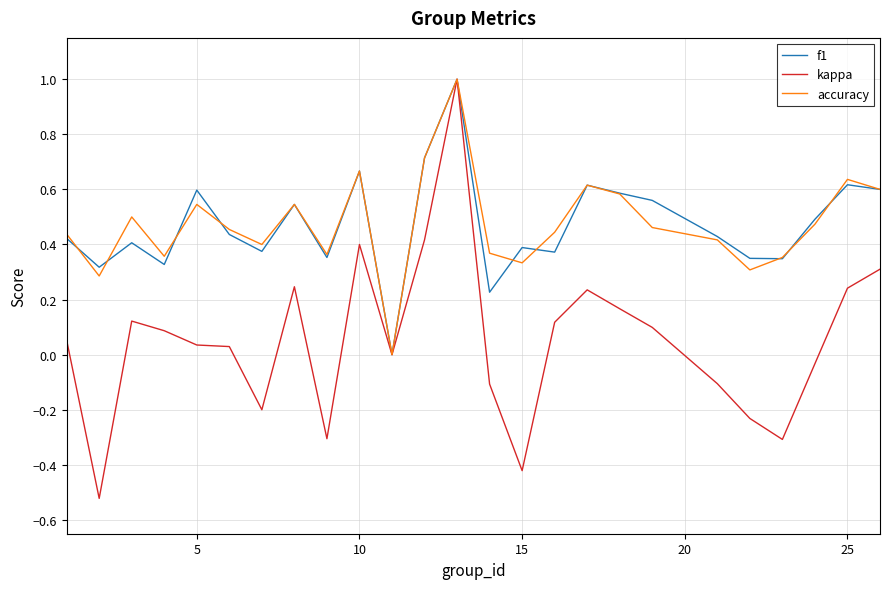

Is this an area chart (filled region under the line)?

No